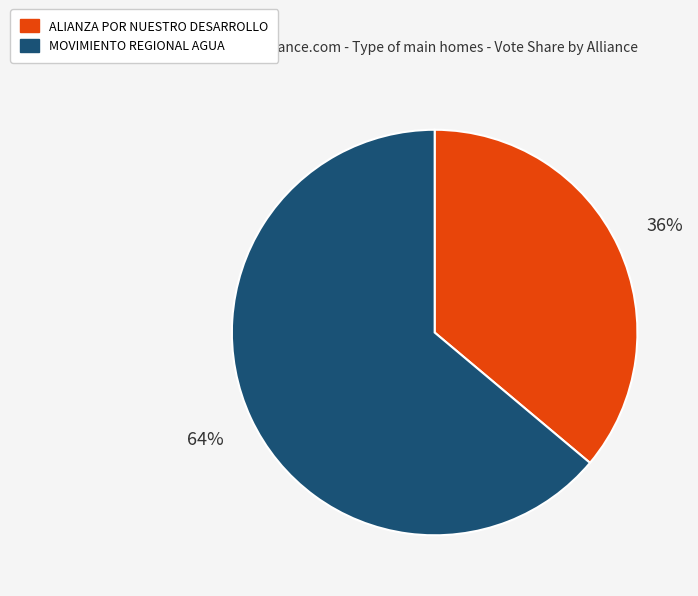

How many slices are in this pie chart?

2